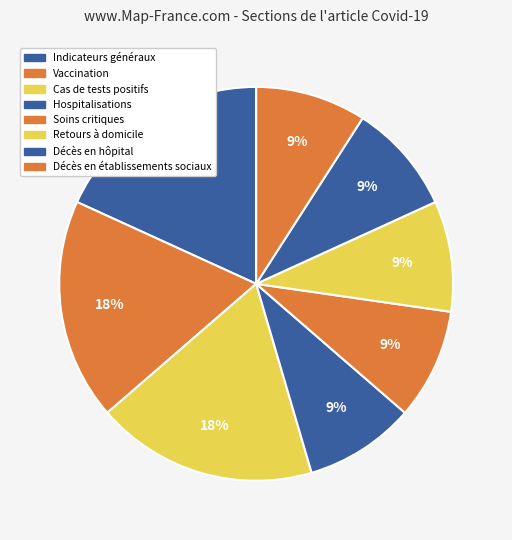

How many segments does this pie chart have?

8